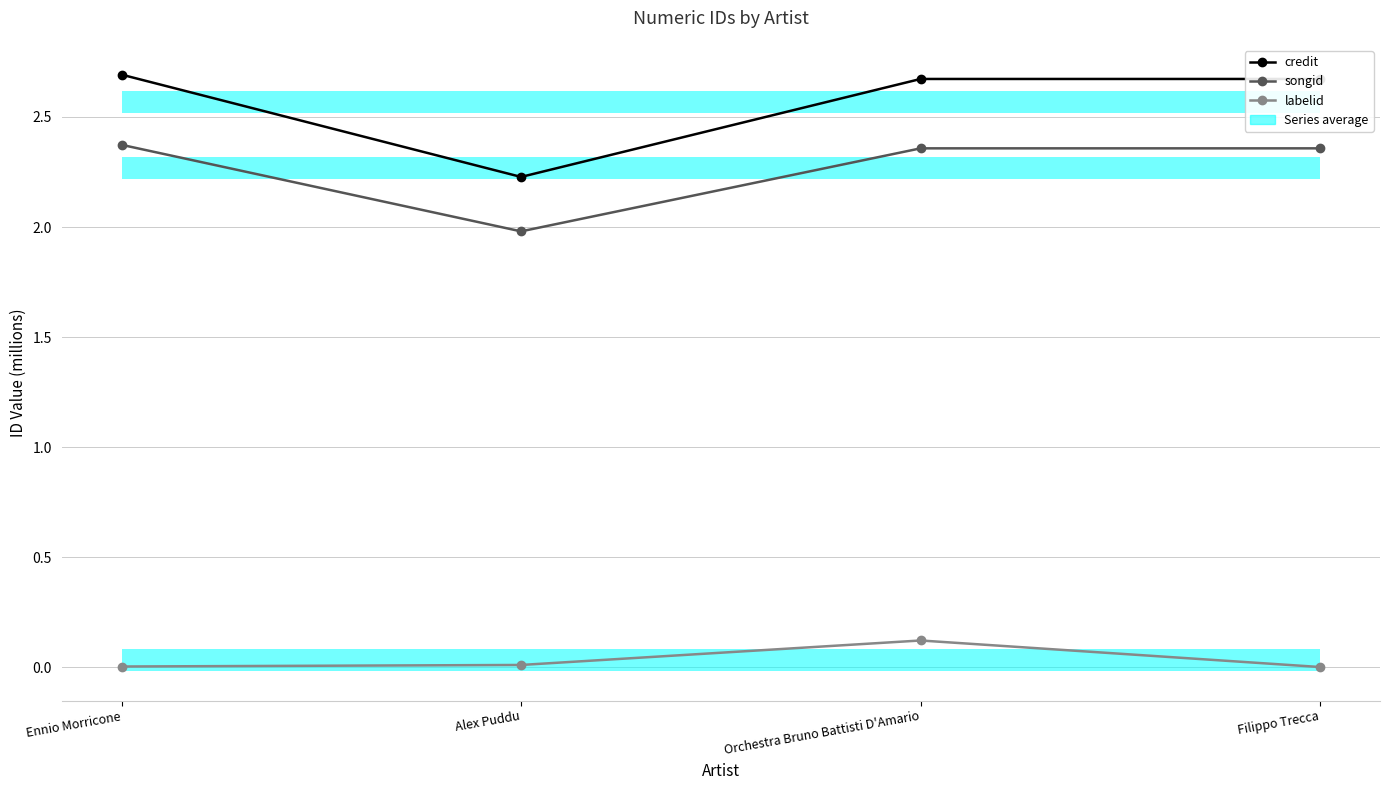

Is this an area chart (filled region under the line)?

No